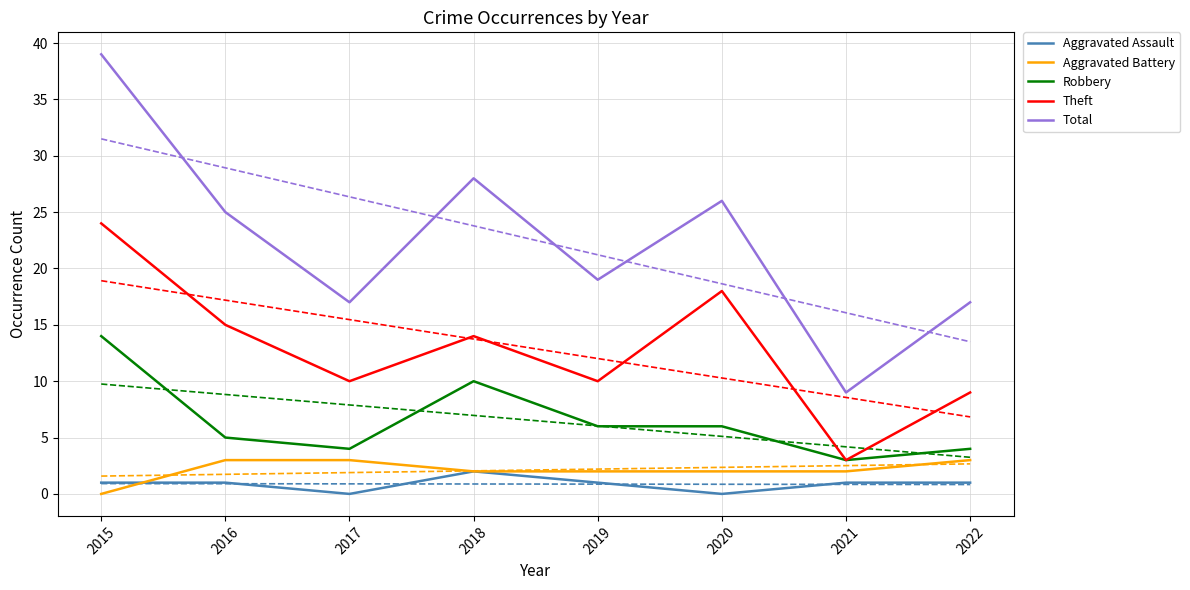

Which has a higher value, 2017 or 2021?

2021